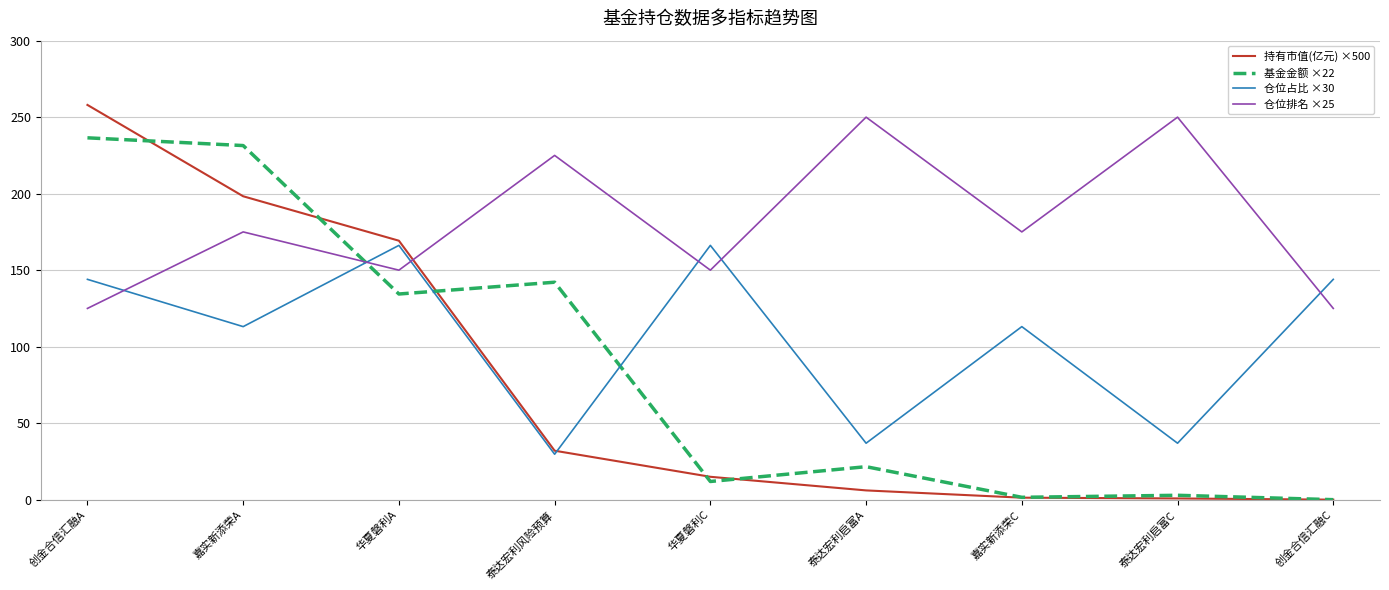

Where does the 基金金额 ×22 series first go above 21?

创金合信汇融A